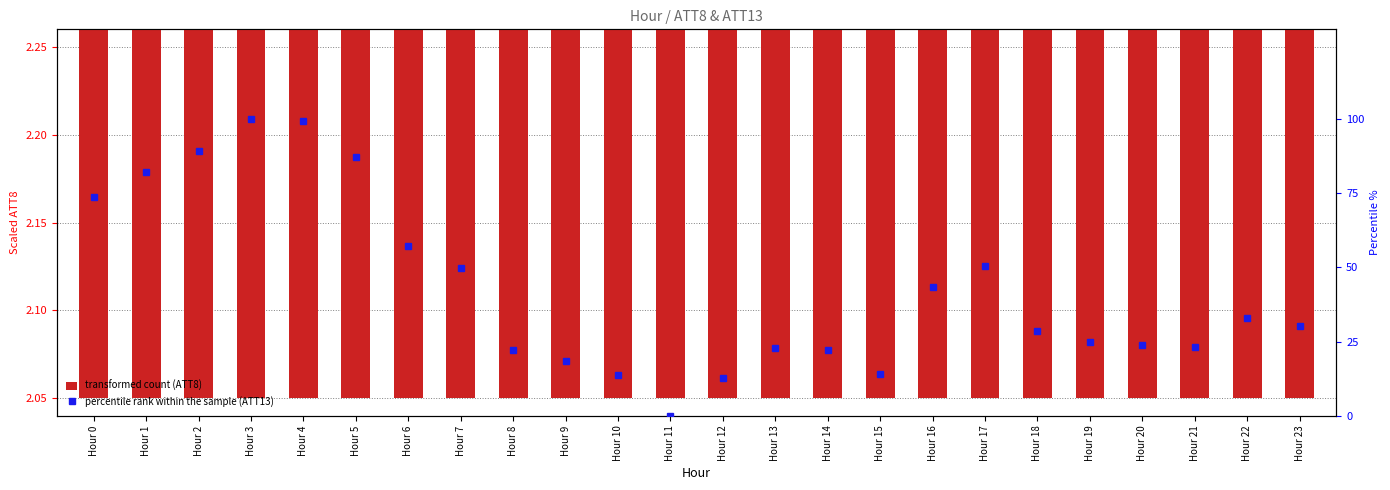

What is the spread (max minus min) of values at Hour 0?

71.3